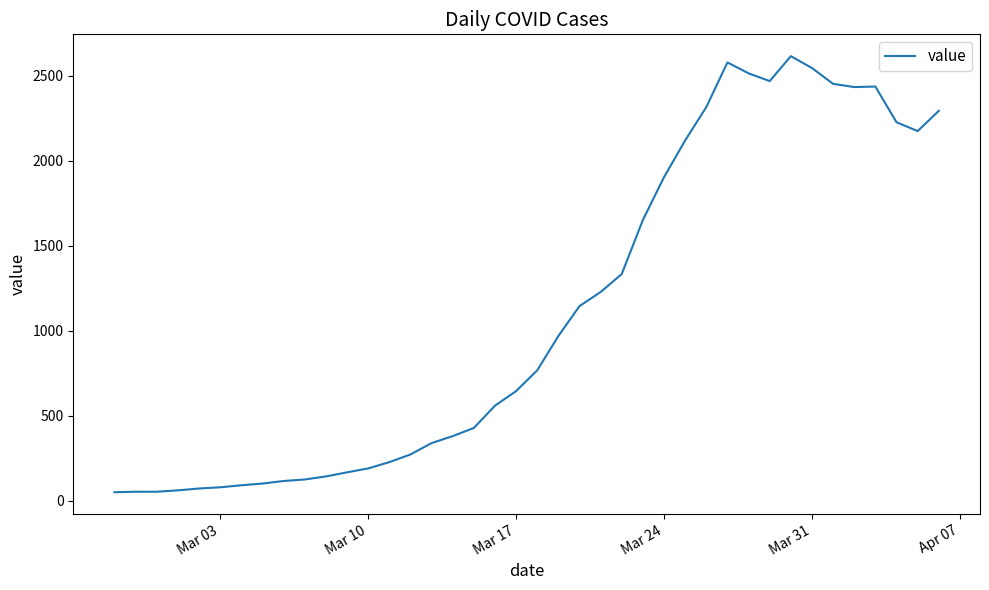

Is this an area chart (filled region under the line)?

No